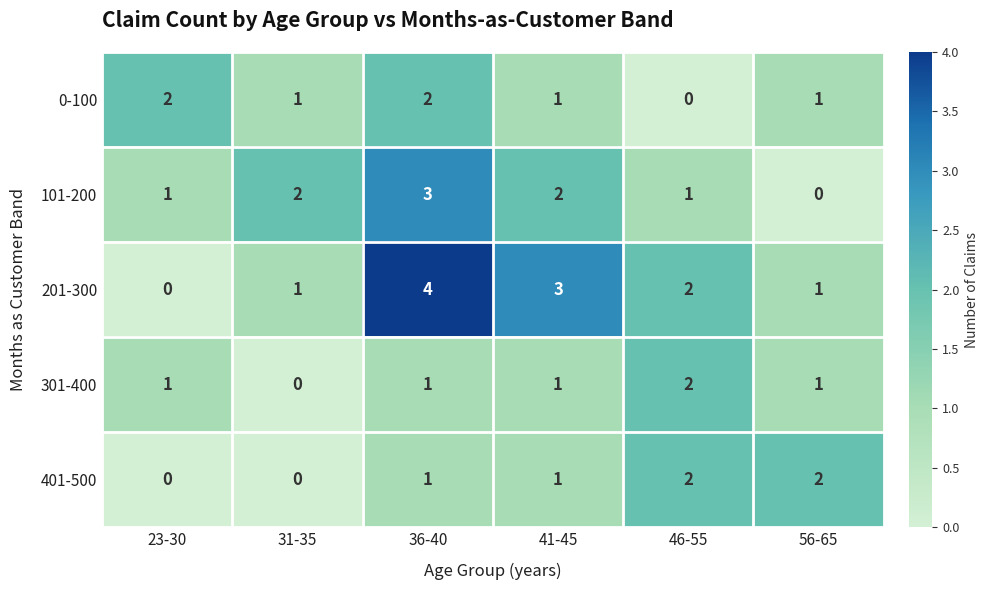

How many categories are shown in the chart?

6